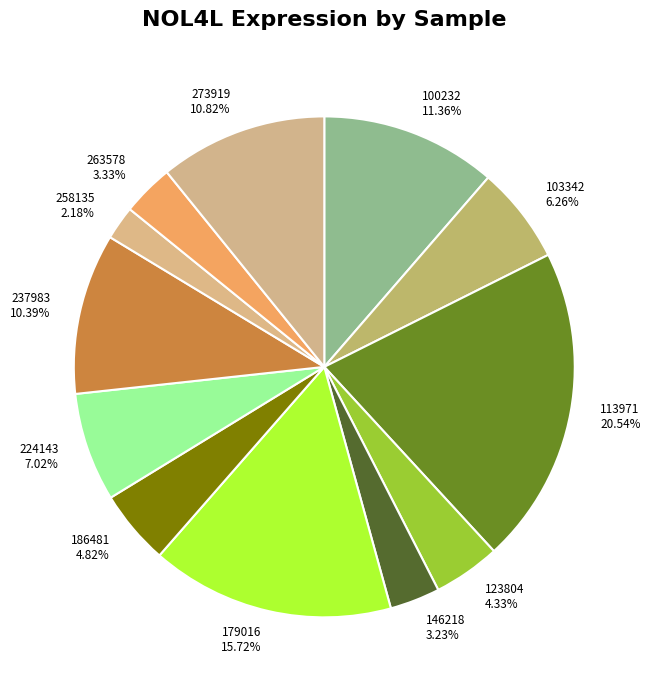

How many segments does this pie chart have?

12